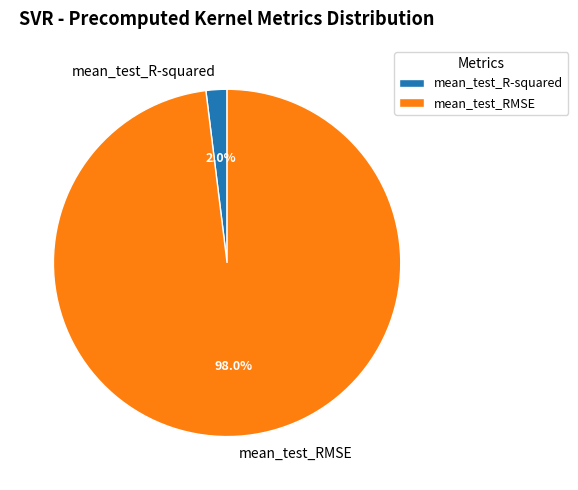

To the nearest percent, what is the combined percentage of mean_test_R-squared and mean_test_RMSE?

100%